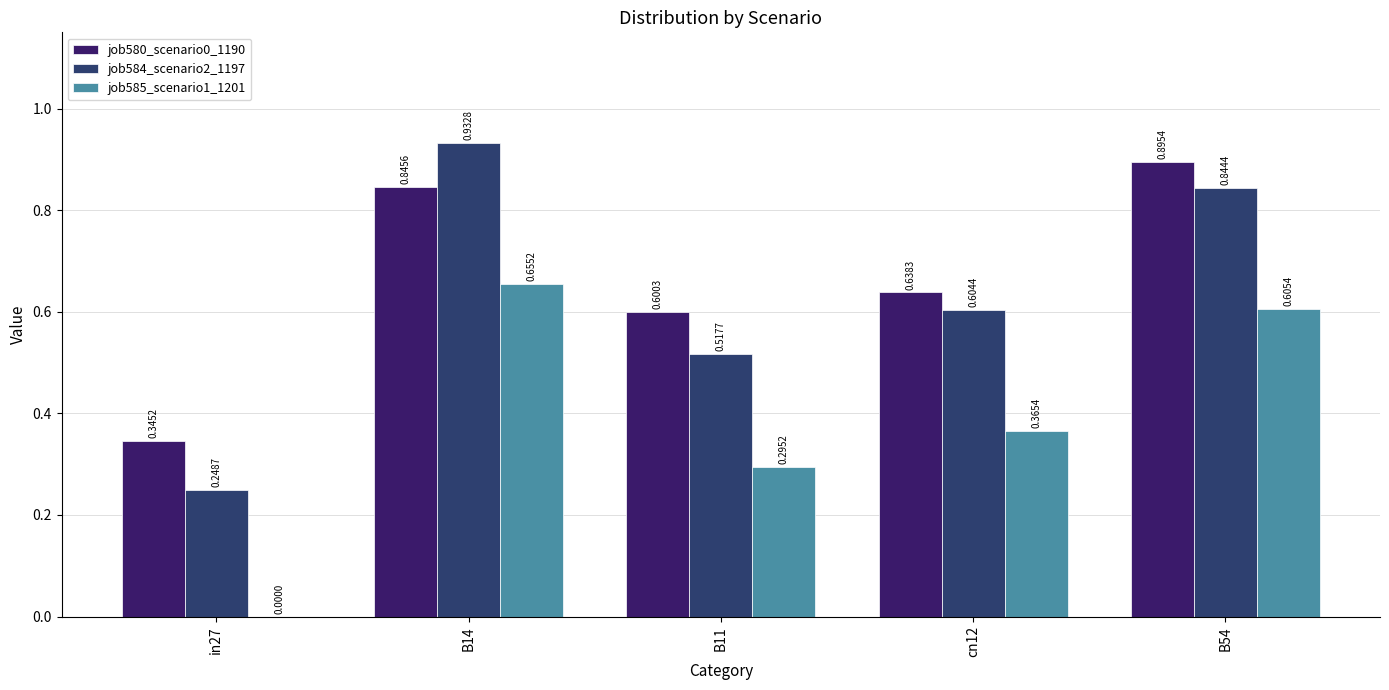

Is the value of job580_scenario0_1190 at B11 greater than the value of job584_scenario2_1197 at B14?

No